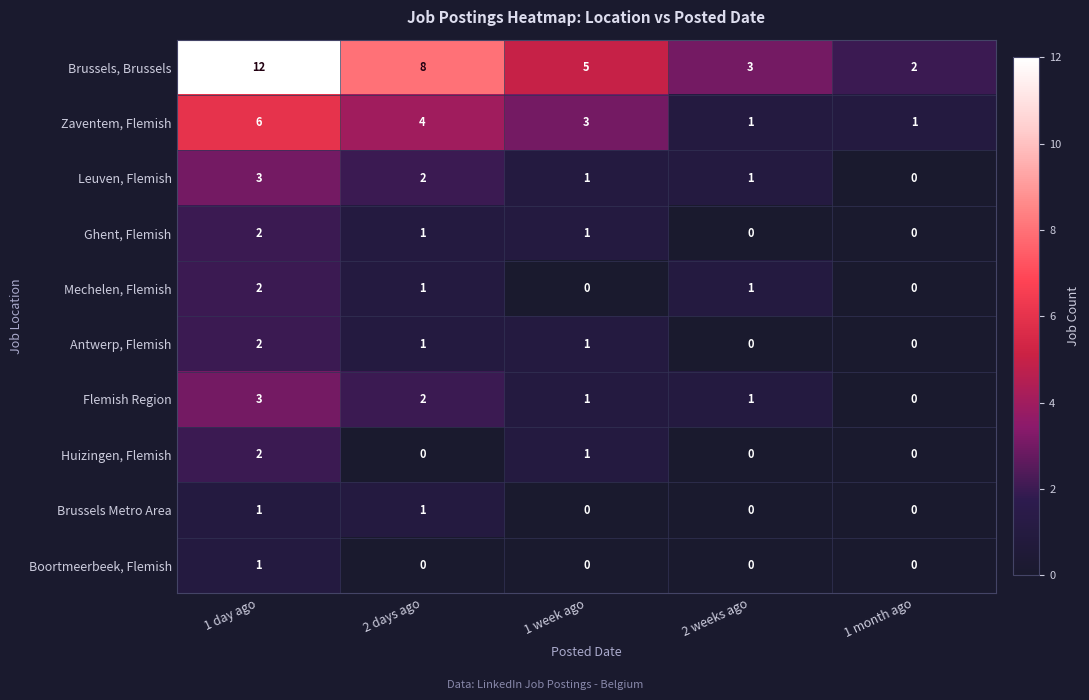

What is the greatest value displayed?

12